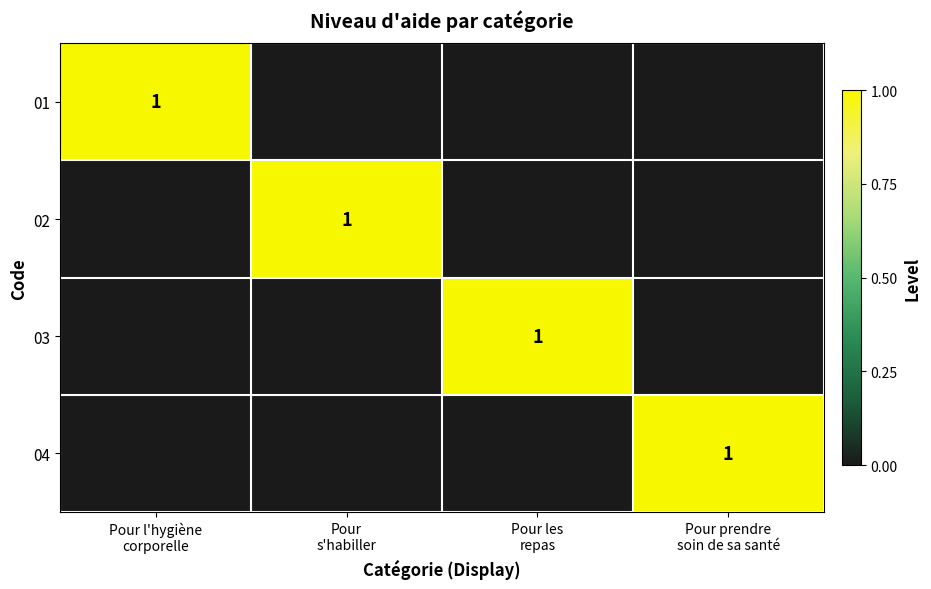

What is the sum of all 01 values?

1